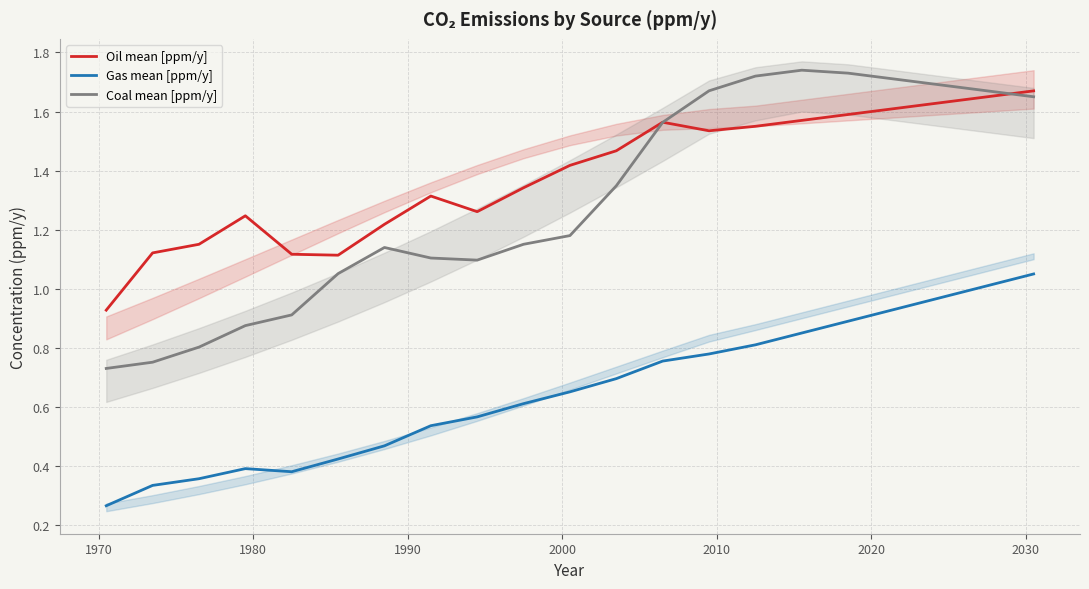

True or false: Coal mean [ppm/y] and Gas mean [ppm/y] intersect in this chart.

False